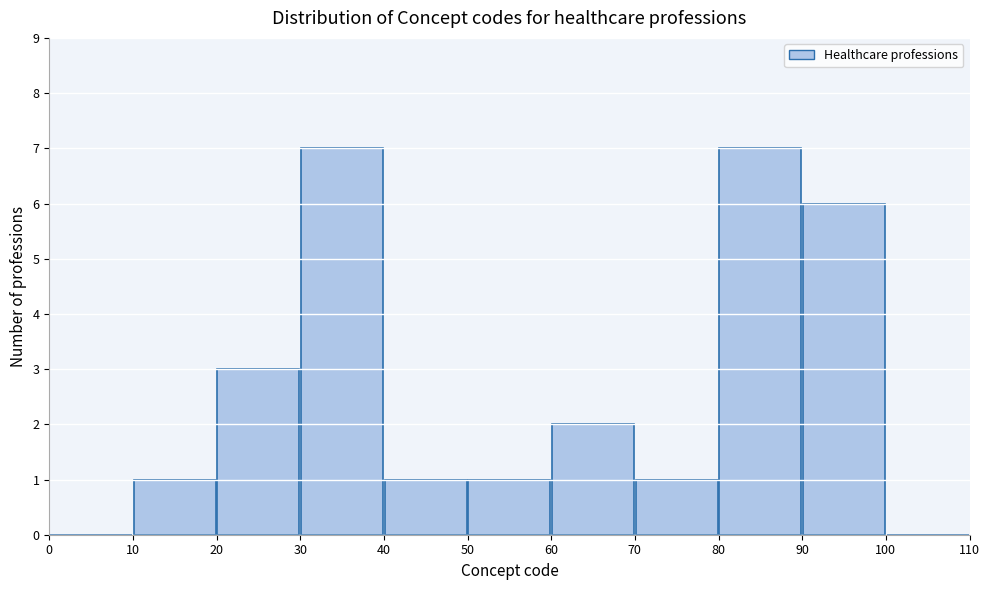

What is the height of the bar covering 10 to 20 on the x-axis? The values are not printed on the chart, so give them approximately, as read against the axis.

1